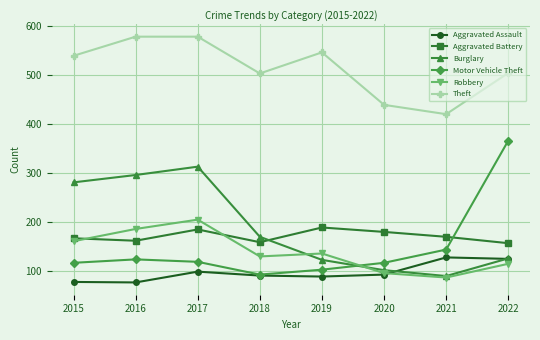

What is the maximum value shown in the chart?

578